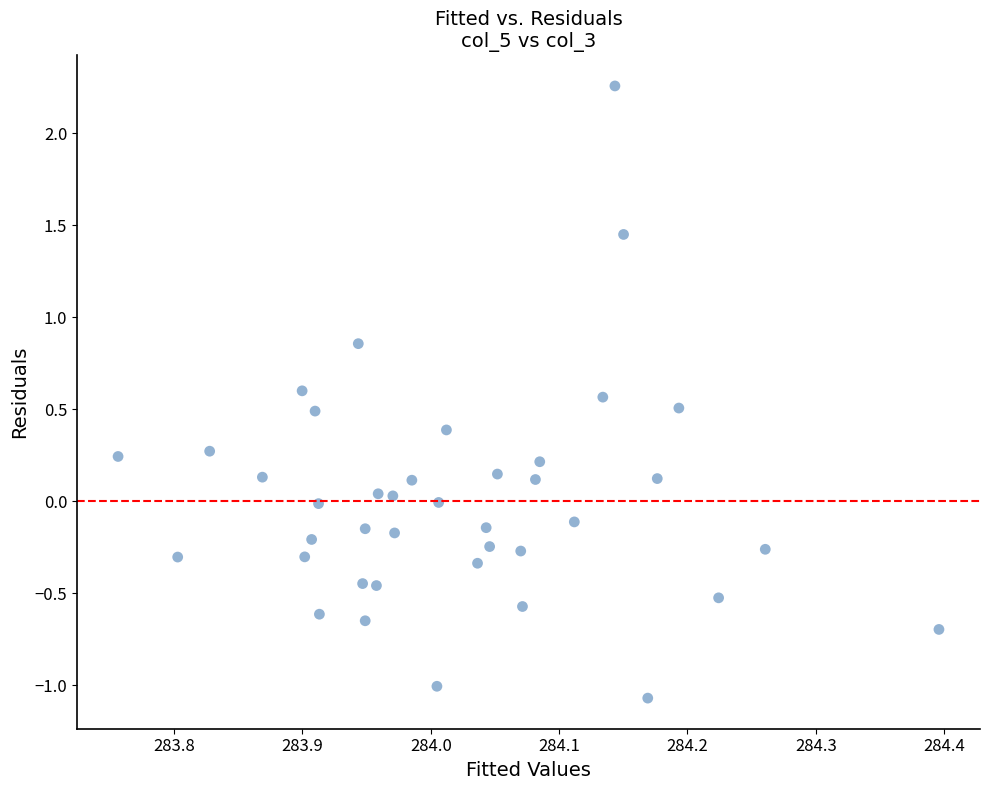

What is the range of Y values (max minus min)?

3.3